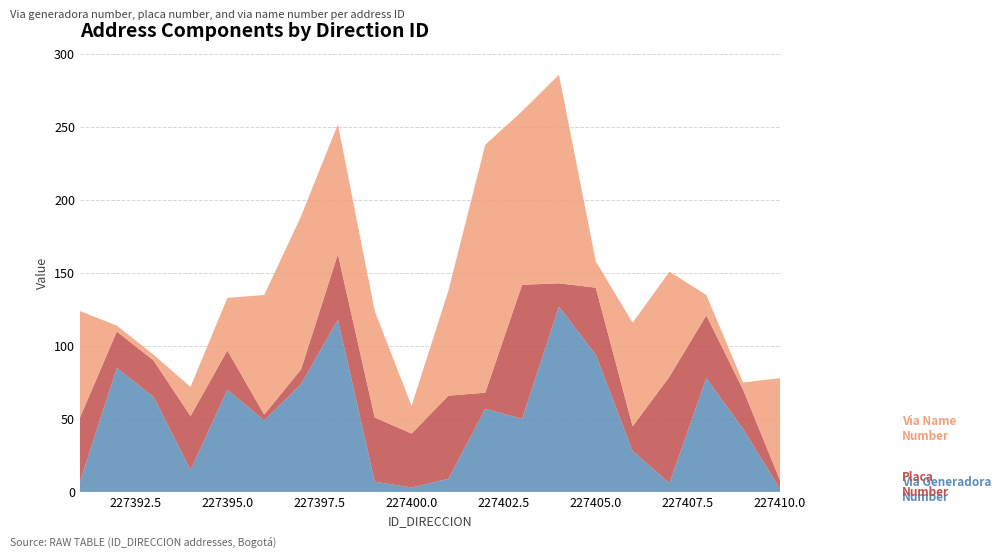

Reading left to right, transcribe all the data shown in this chart.

NUMERO_VIA_GENERADORA_DIRECCION: 7	85	65	15	70	49	74	118	7	3	9	57	50	127	94	28	6	78	43	2
NUMERO_PLACA_DIRECCION: 44	25	25	37	27	4	10	45	44	37	57	11	92	16	46	17	73	43	27	6
NOMBRE_VIA_DIRECCION: 73	4	4	20	36	82	105	89	73	19	72	170	119	143	18	71	72	14	5	70